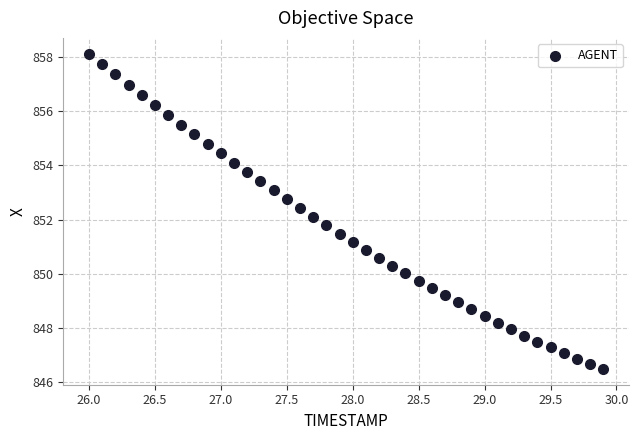

What is the range of X values (max minus min)?

3.9